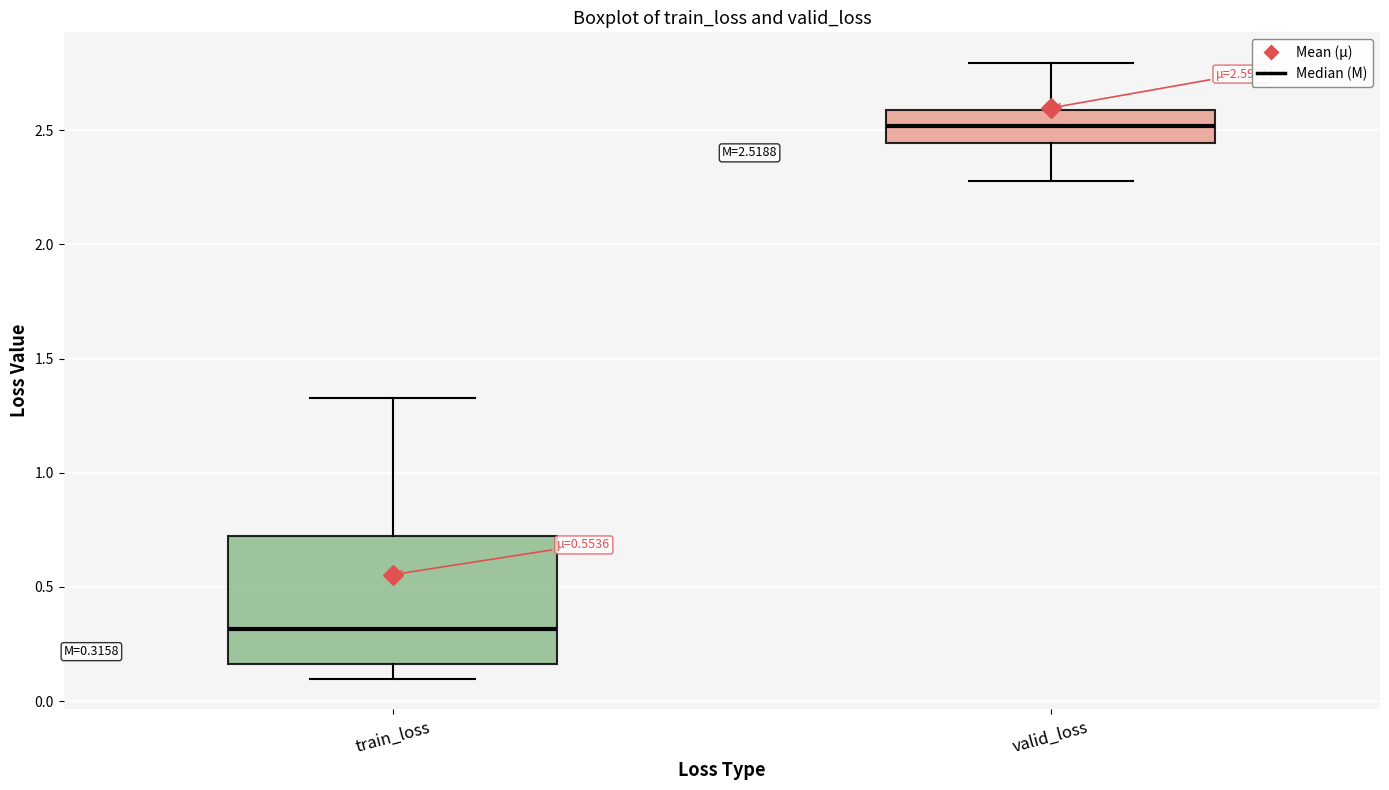

Which box has the lowest median line?

train_loss